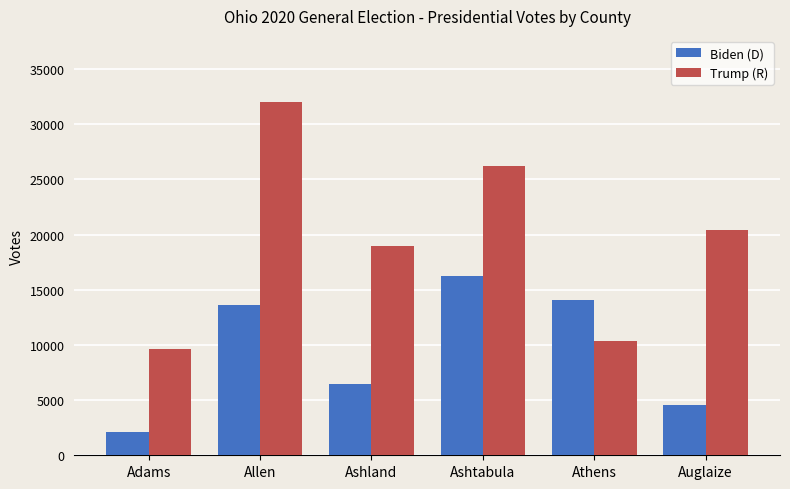

What position from the left is Adams?

1